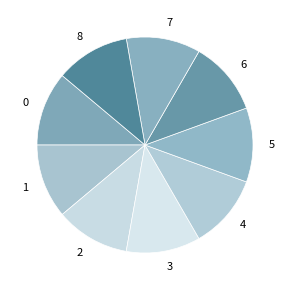

True or false: 0 accounts for 11% of the total.

True